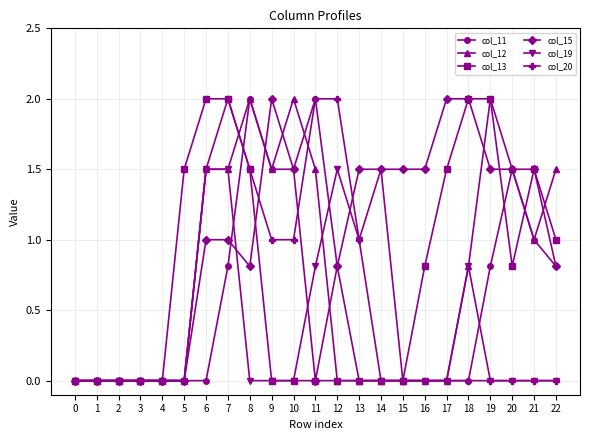

Between 15 and 18, which series saw the biggest shift?

col_13